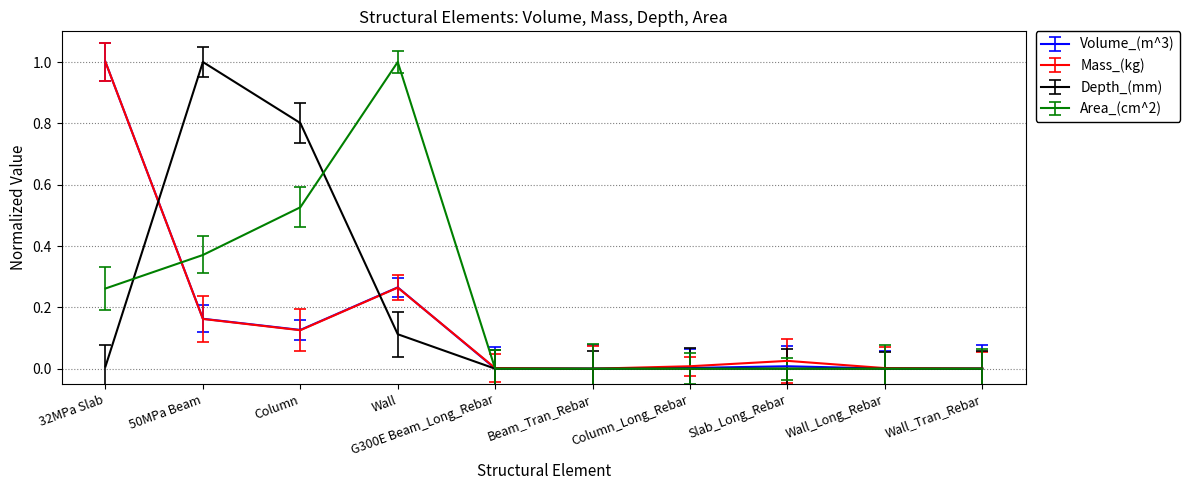

How many values in Volume_(m^3) are above zero?

9